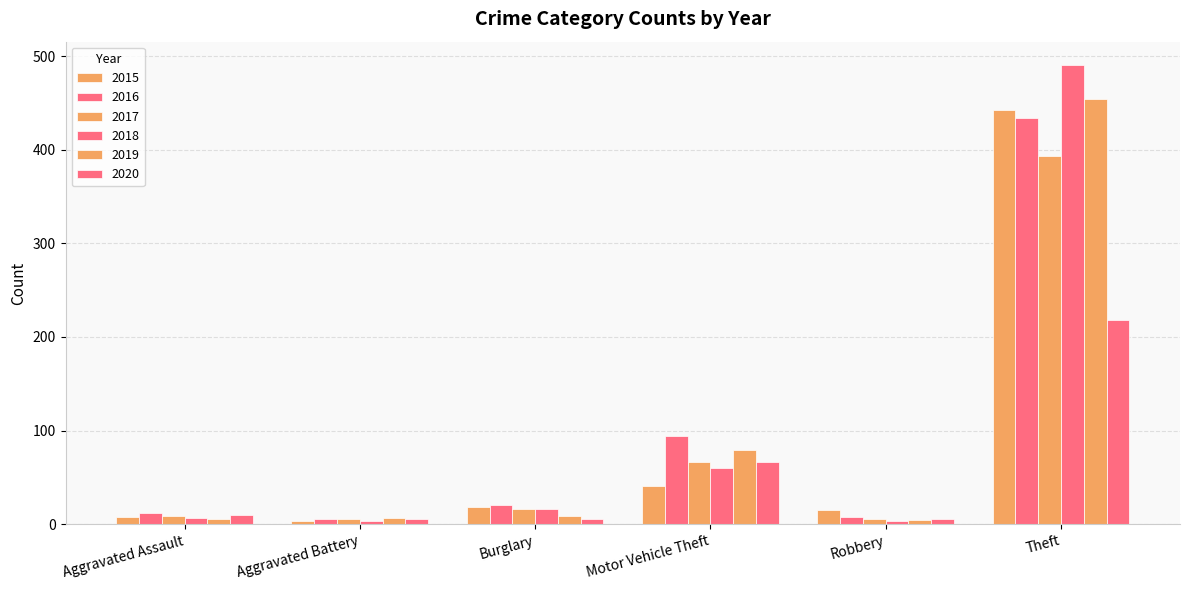

How many groups of bars are there?

6